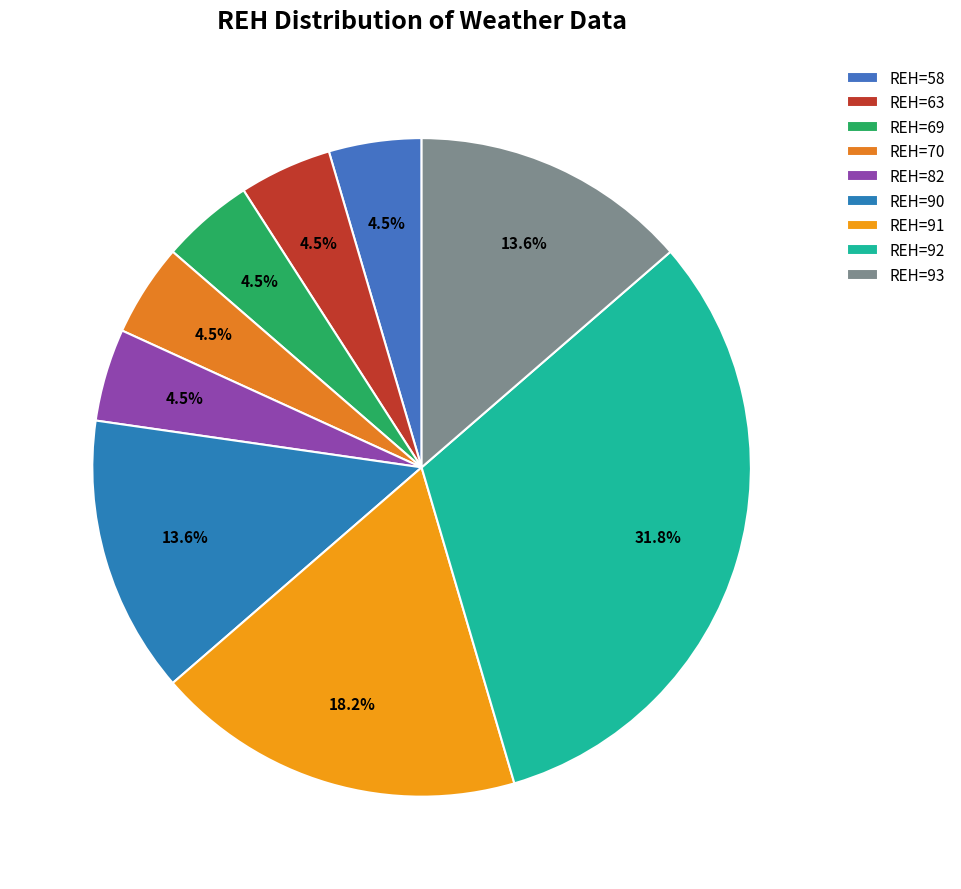

Count the number of slices in the pie.

9